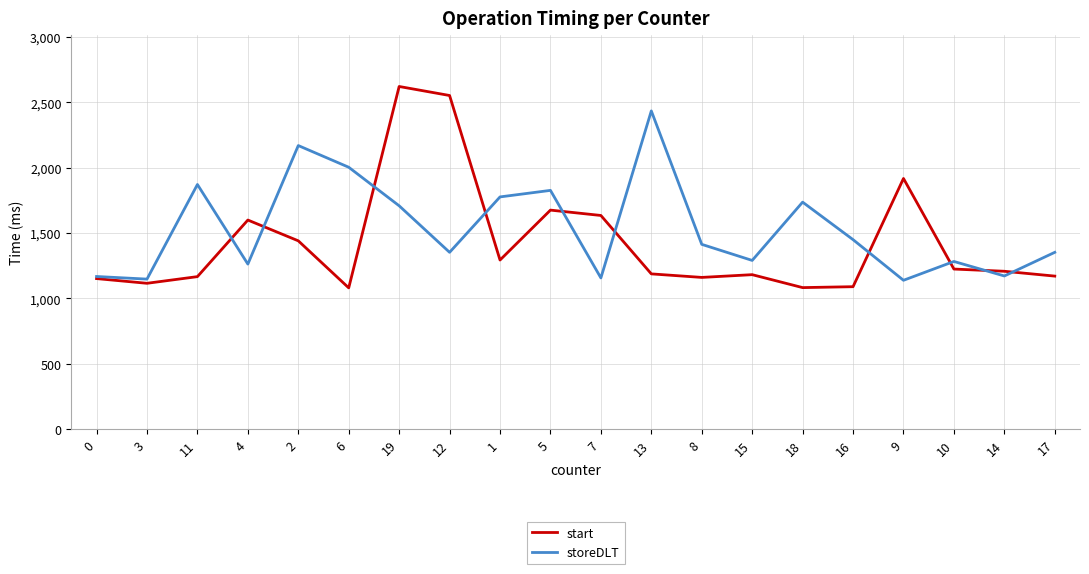

At how many categories does at least one series exceed 1929?

5